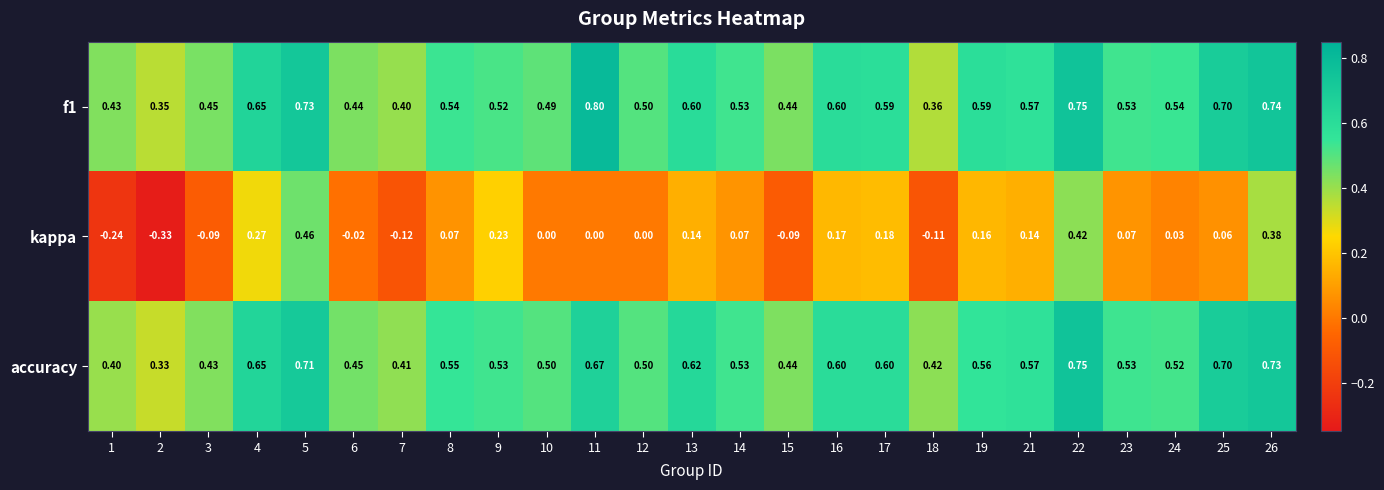

Which series has the widest spread of values?

kappa